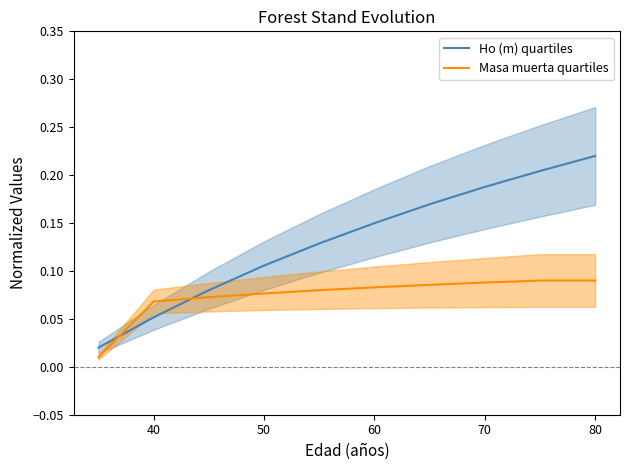

The value of Ho (m) quartiles at 60 is 0.0. True or false?

False